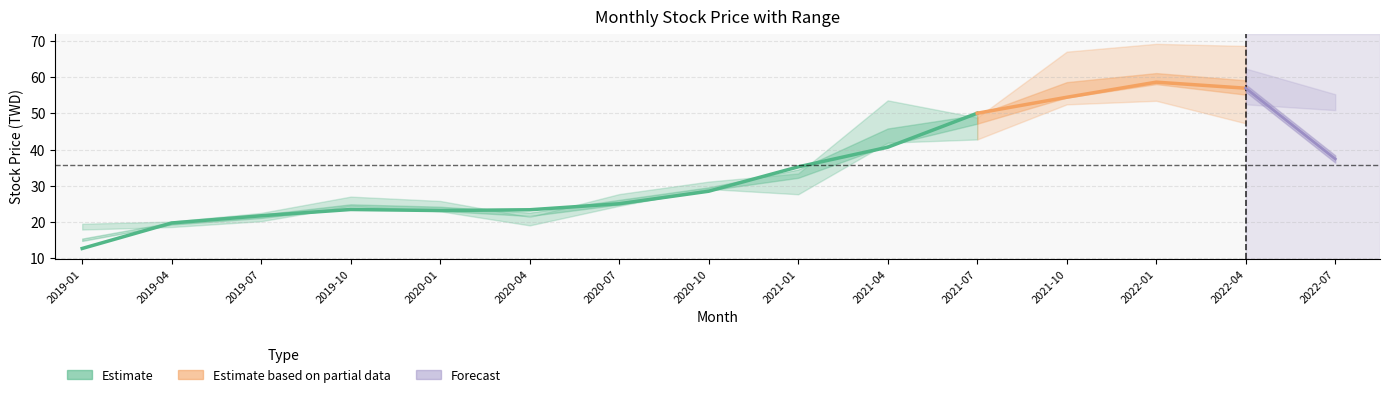

What position from the left is 2020-10?

8